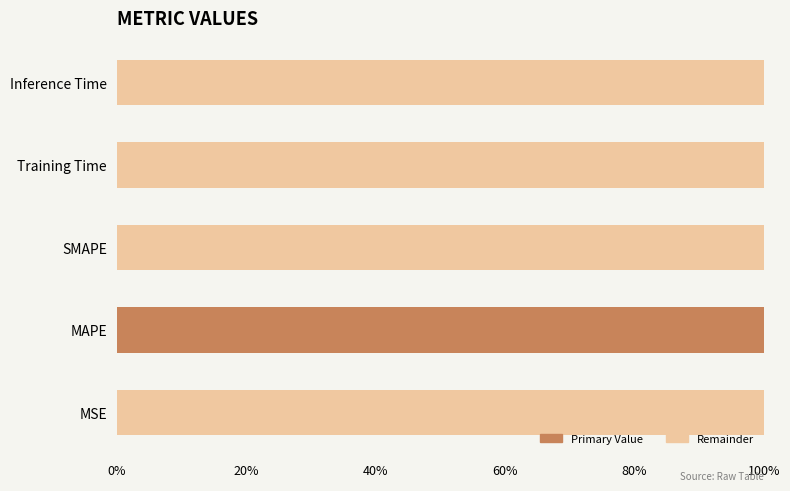

At which label does Primary Value reach its peak?

MAPE